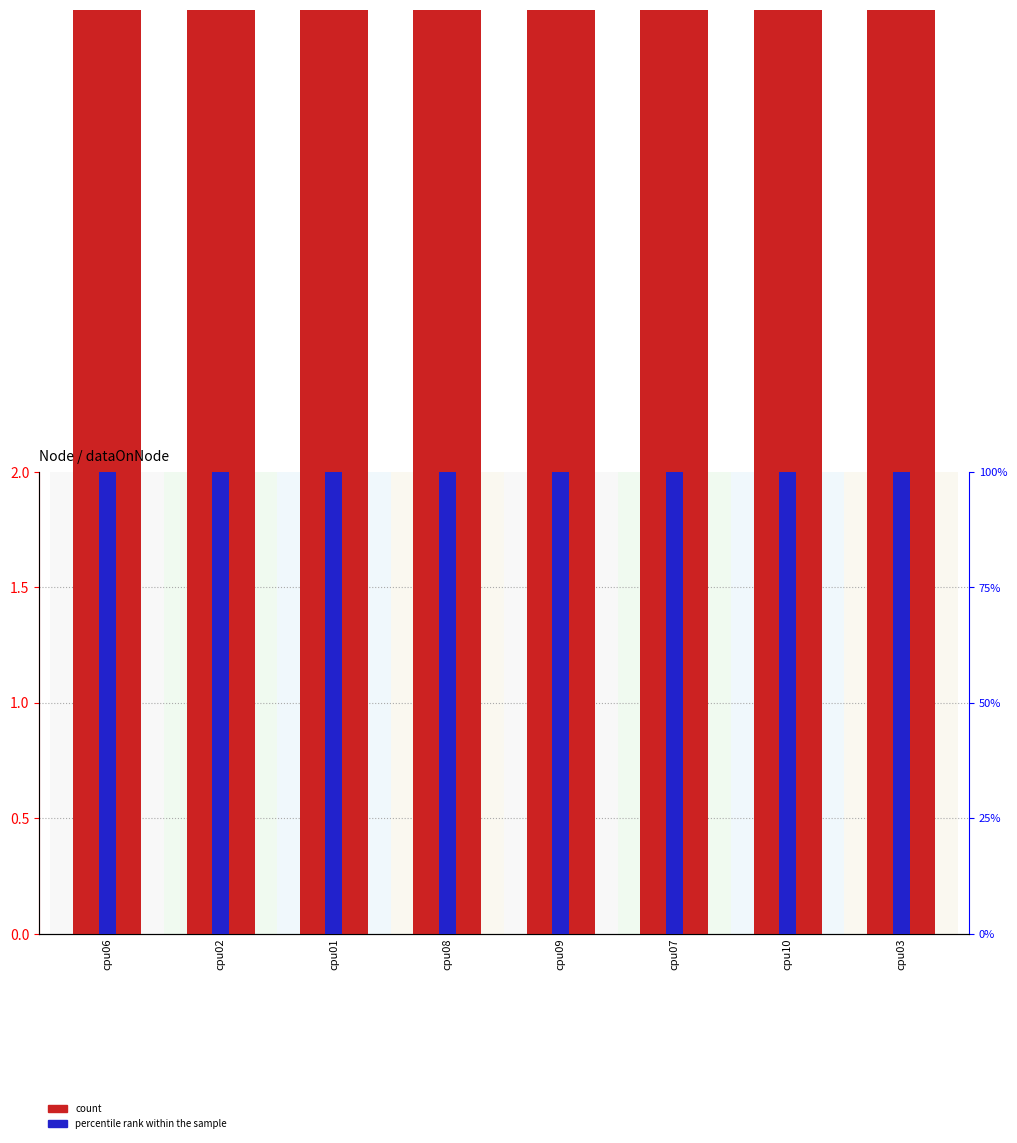

What is the approximate value of percentile rank within the sample at cpu01?

100